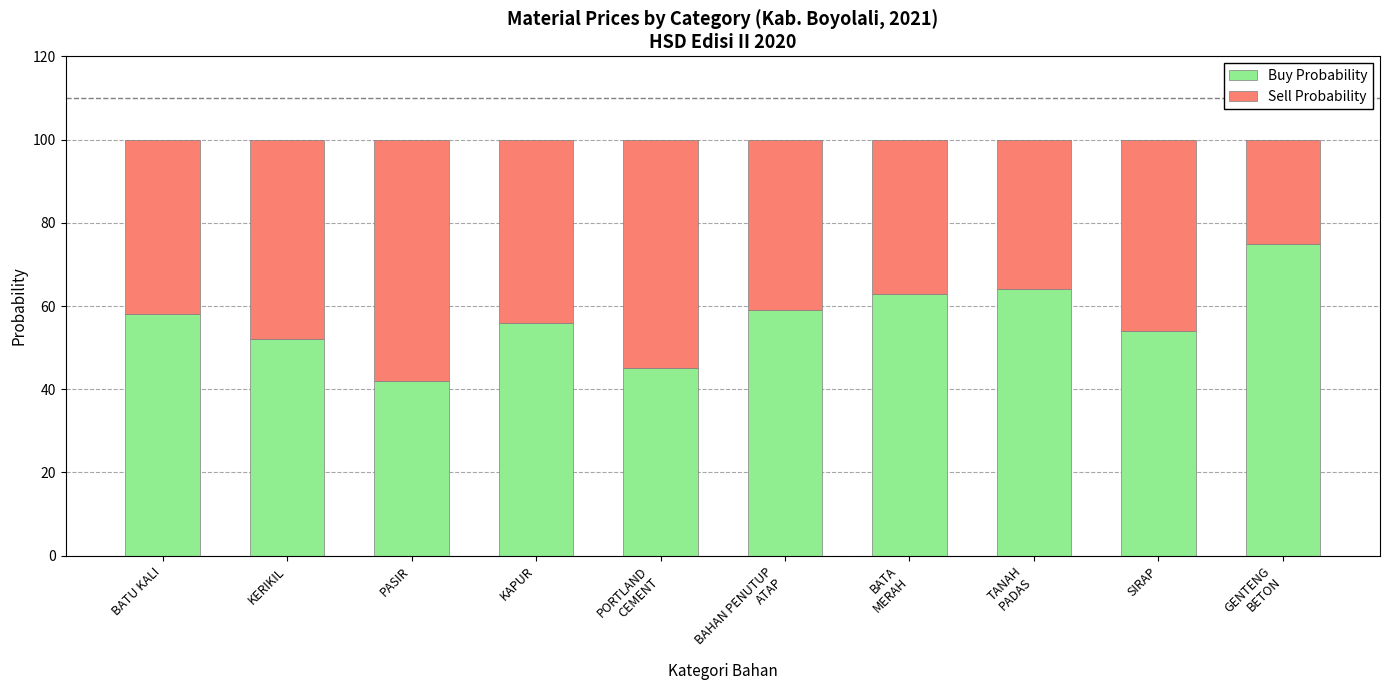

True or false: Buy Probability has a value of 34 at KAPUR.

False